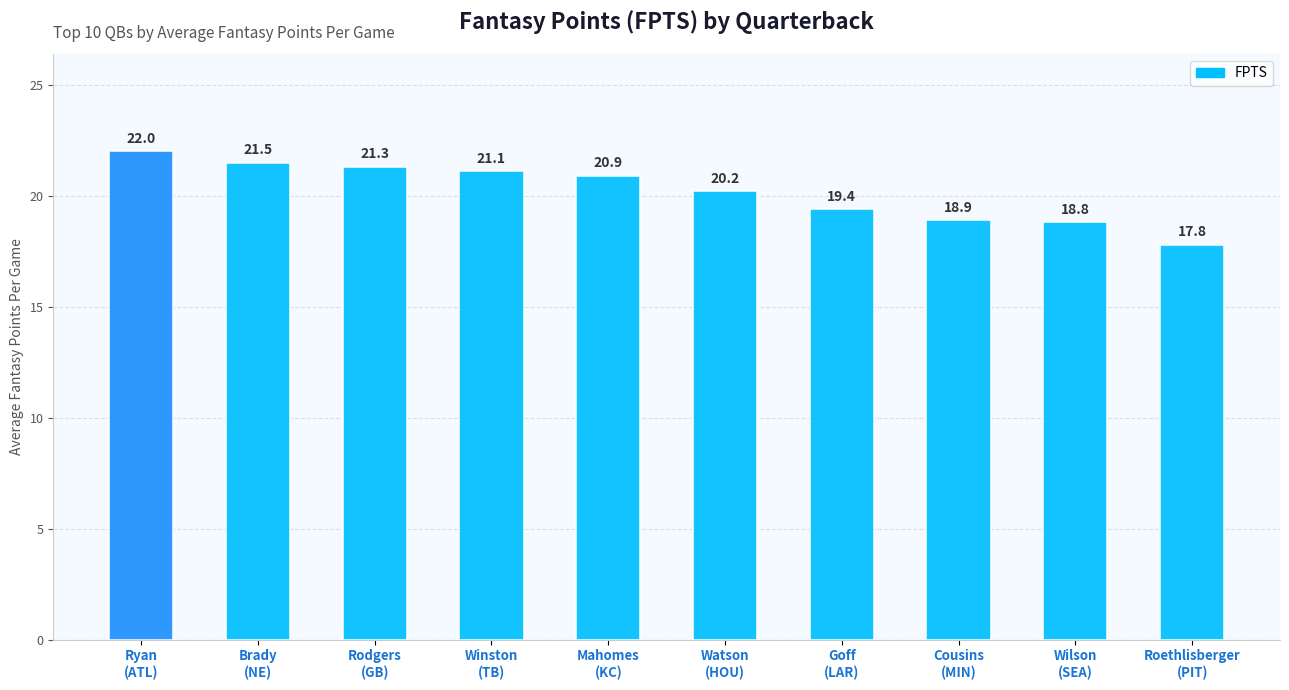

Where is the data nearest to the value 19?

Cousins
(MIN)